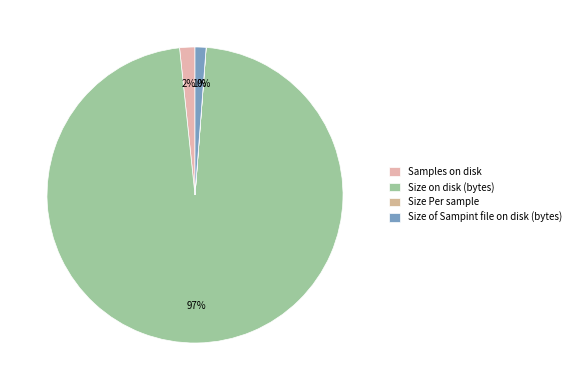

What is the smallest slice in the pie chart?

Size Per sample